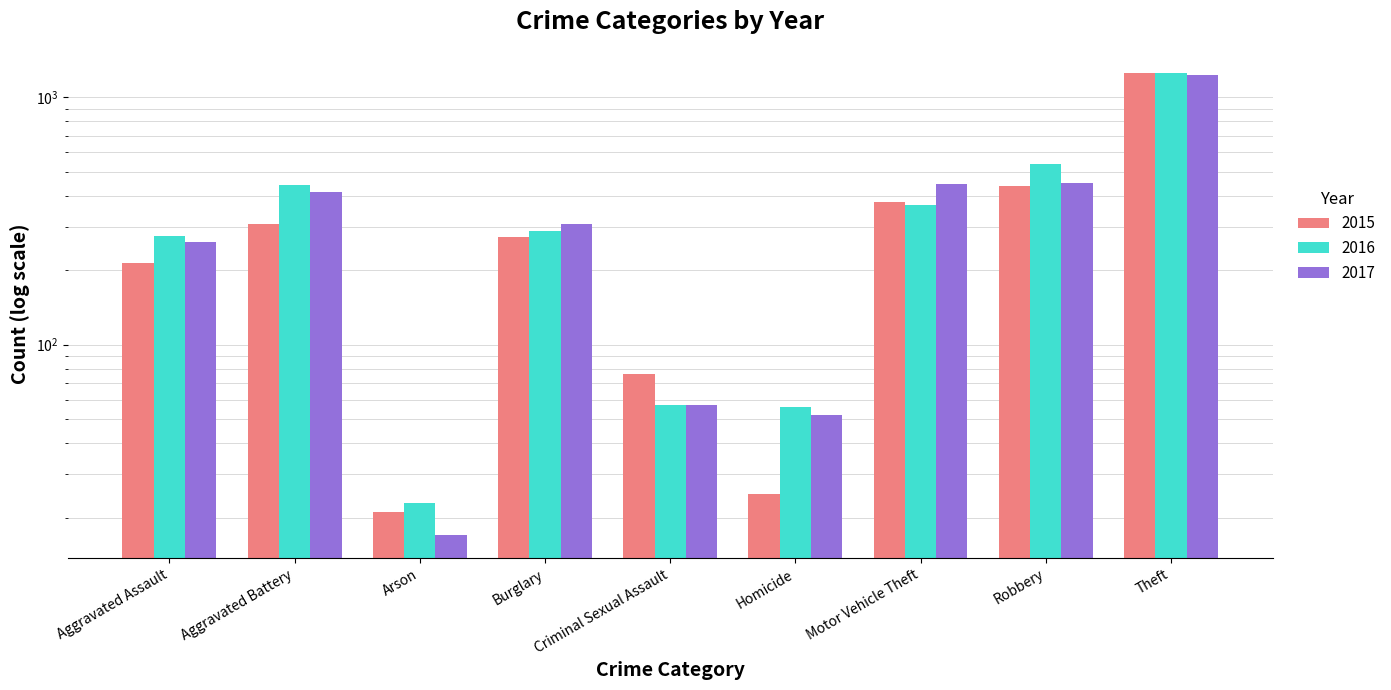

Where is 2017 nearest to the value 622?

Robbery